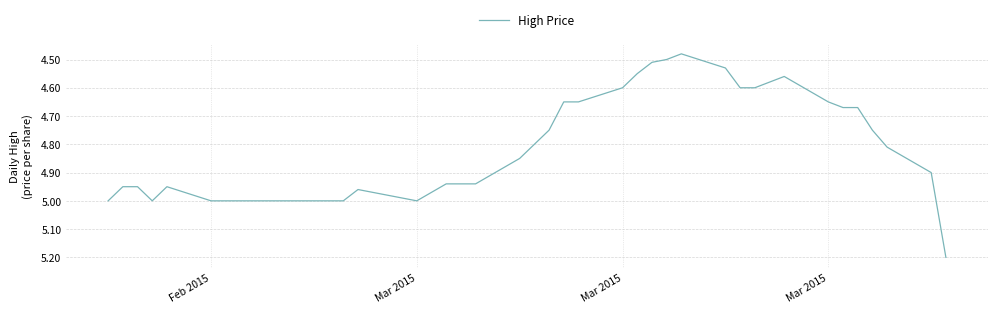

What is the difference between the maximum and minimum values?

0.7